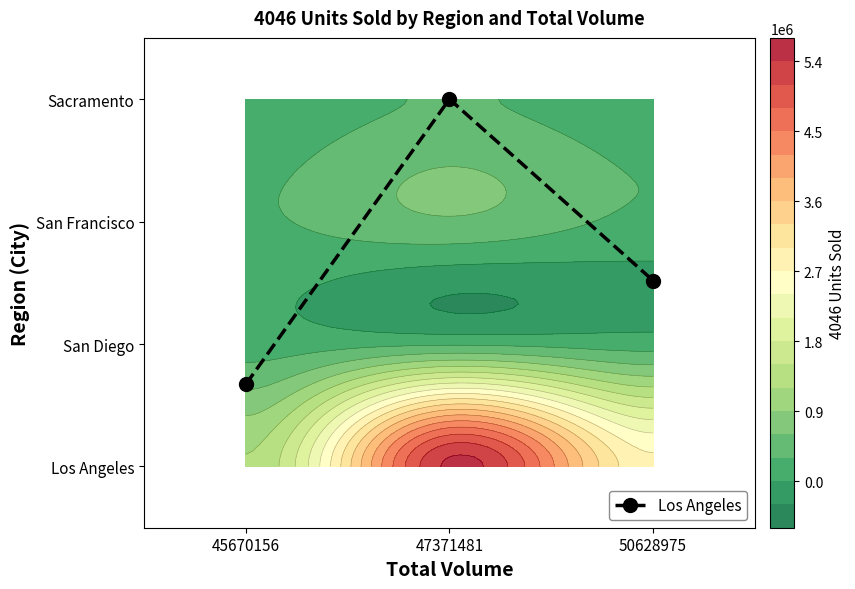

List the labels in order of value, largest first.

47371481, 50628975, 45670156